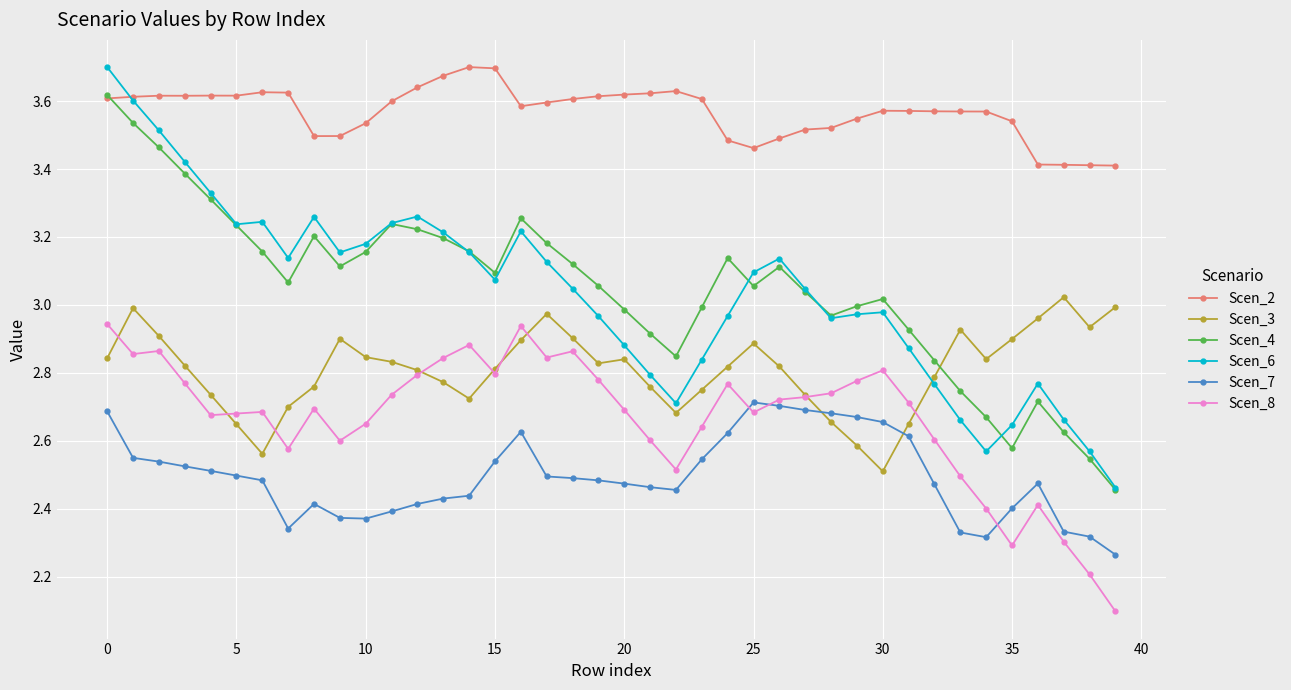

What is the minimum value shown in the chart?

2.1